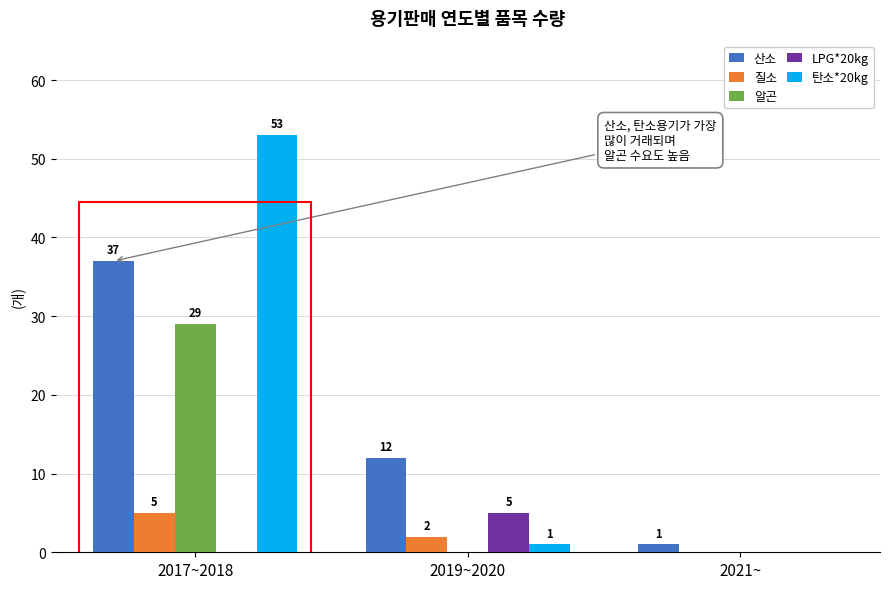

True or false: LPG*20kg has a value of 5 at 2019~2020.

True